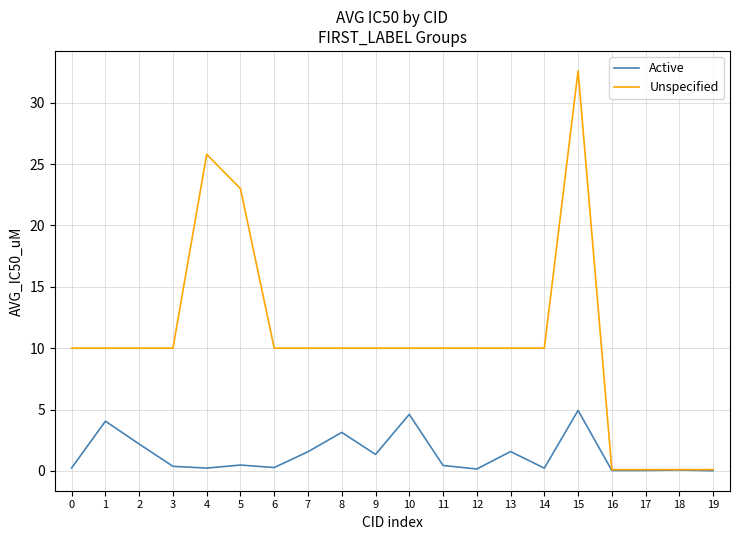

Is the value of Active at 16 greater than the value of Unspecified at 1?

No